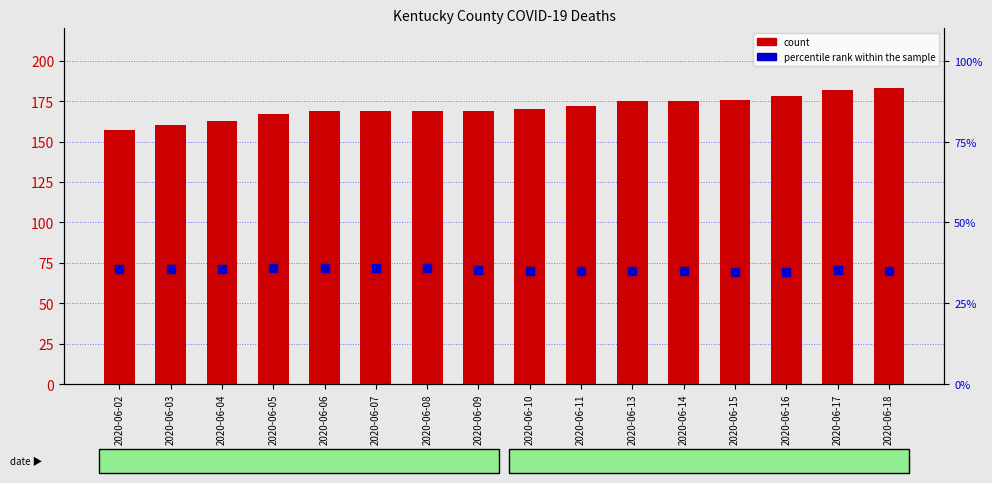

What is the total value across all series at 2020-06-10?

205.1